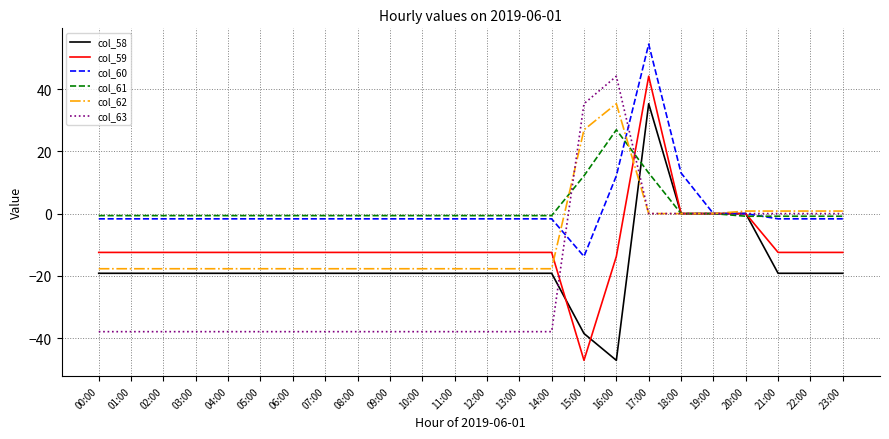

What is the sum of the col_63 values at 06:00 and 12:00?

-75.8